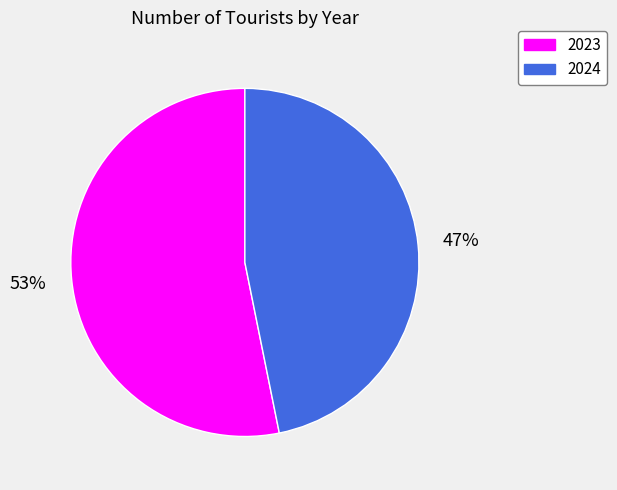

Is it true that 2024 is 39% of the pie?

False